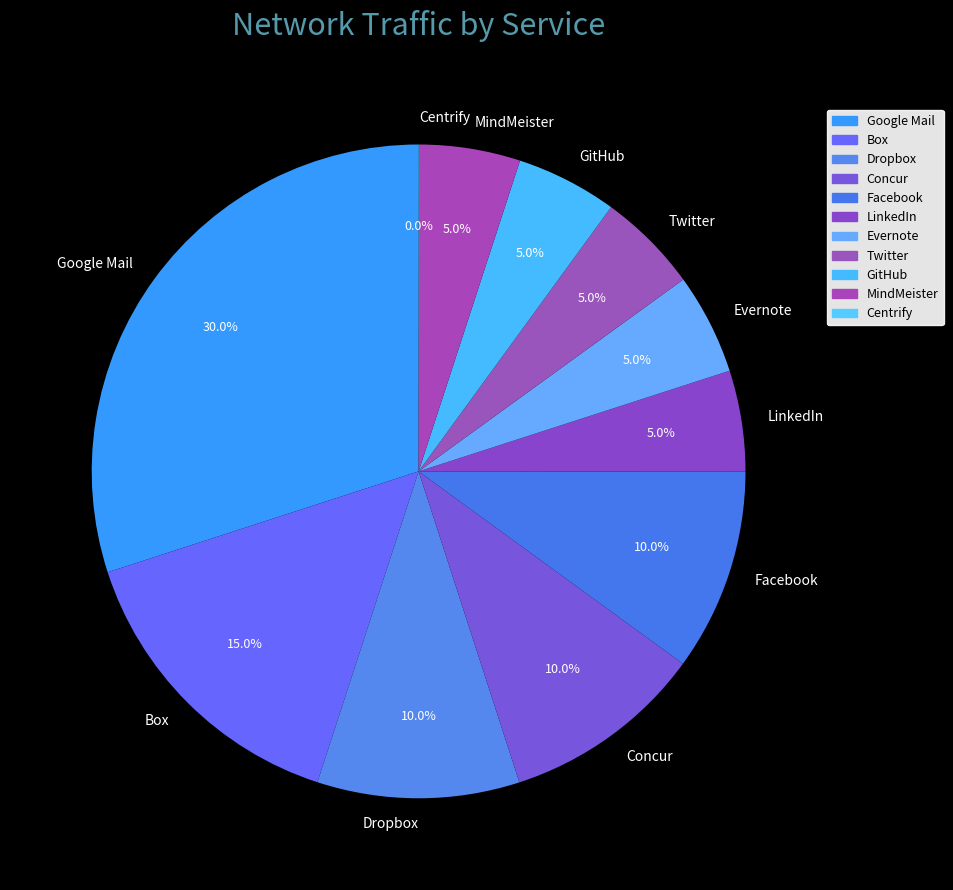

Which category has the biggest portion of the pie?

Google Mail